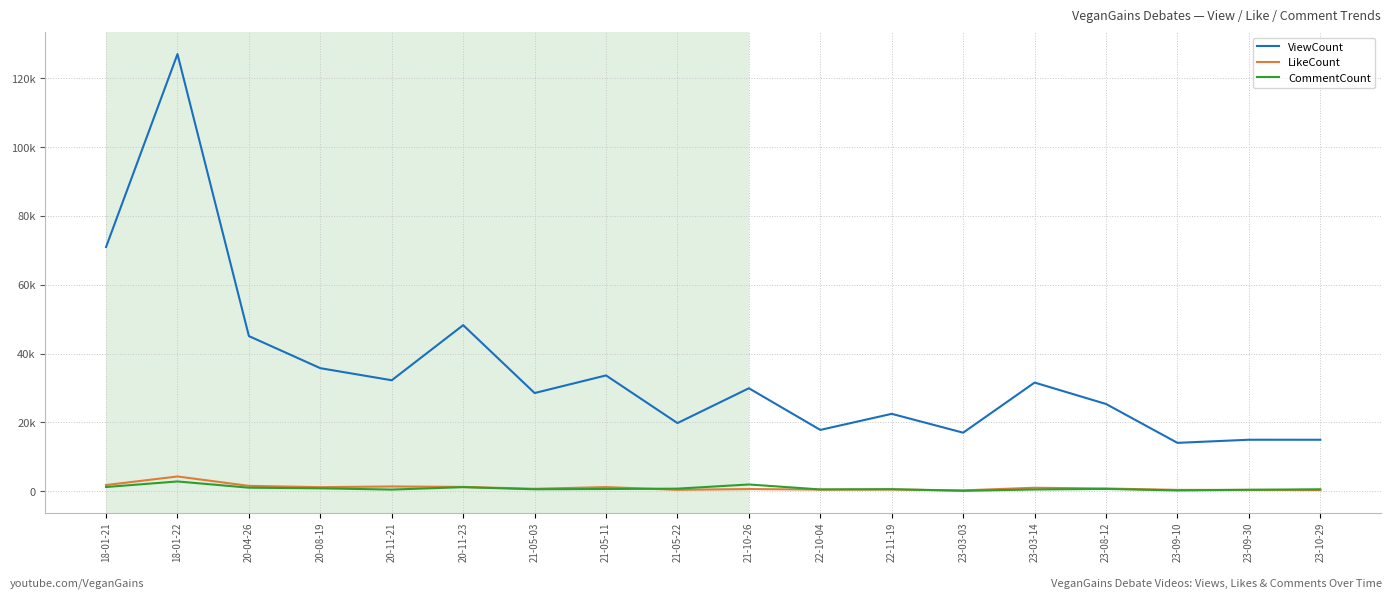

Reading left to right, extract all data points from this chart.

ViewCount: 18-01-21=70975	18-01-22=127049	20-04-26=45084	20-08-19=35754	20-11-21=32247	20-11-23=48264	21-05-03=28531	21-05-11=33649	21-05-22=19800	21-10-26=29918	22-10-04=17813	22-11-19=22486	23-03-03=17009	23-03-14=31576	23-08-12=25353	23-09-10=14053	23-09-30=14959	23-10-29=14952
LikeCount: 18-01-21=1790	18-01-22=4283	20-04-26=1550	20-08-19=1171	20-11-21=1376	20-11-23=1246	21-05-03=701	21-05-11=1196	21-05-22=405	21-10-26=621	22-10-04=469	22-11-19=501	23-03-03=239	23-03-14=1003	23-08-12=789	23-09-10=385	23-09-30=372	23-10-29=314
CommentCount: 18-01-21=1214	18-01-22=2834	20-04-26=1022	20-08-19=834	20-11-21=472	20-11-23=1172	21-05-03=562	21-05-11=642	21-05-22=746	21-10-26=1955	22-10-04=509	22-11-19=584	23-03-03=113	23-03-14=495	23-08-12=655	23-09-10=223	23-09-30=422	23-10-29=561